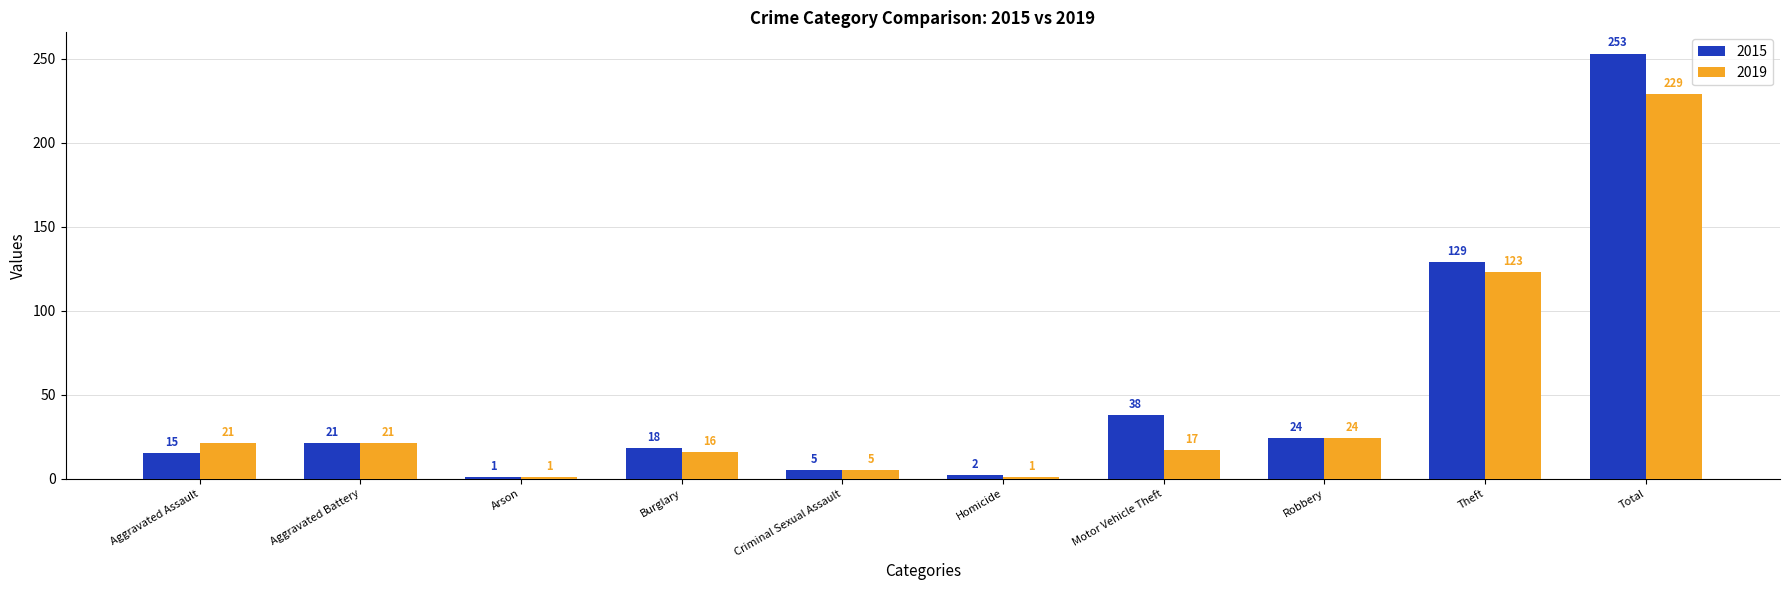

Are the bars grouped side by side (vs. stacked)?

Yes